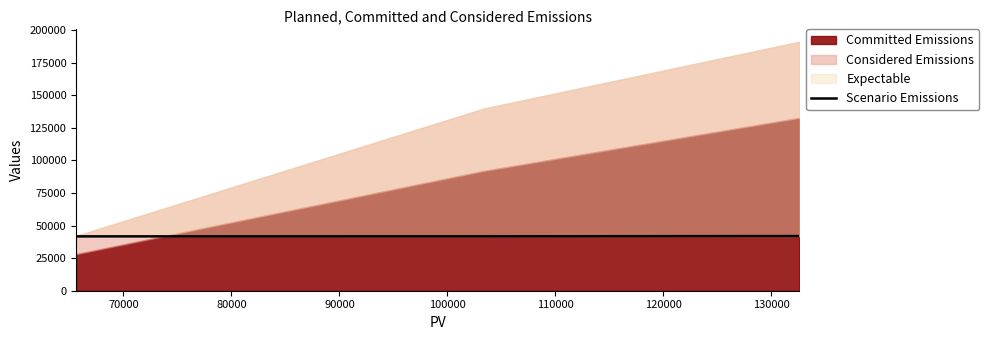

What is the maximum value for Scenario Emissions?

41925.3